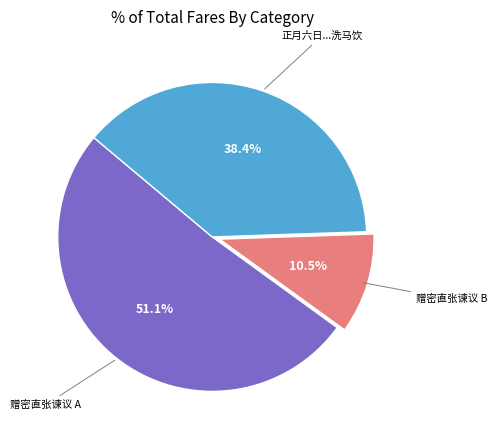

Does any single category account for the majority?

Yes